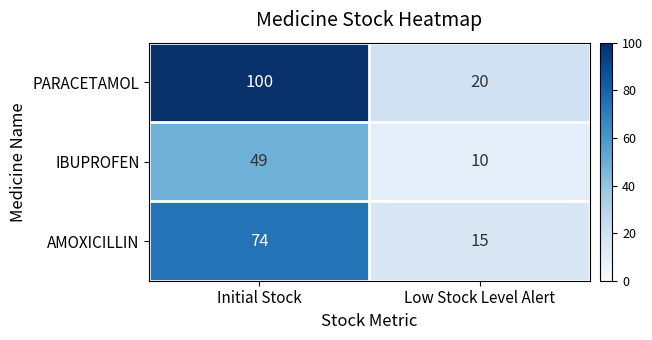

At Initial Stock, list the series in order from largest to smallest.

PARACETAMOL, AMOXICILLIN, IBUPROFEN